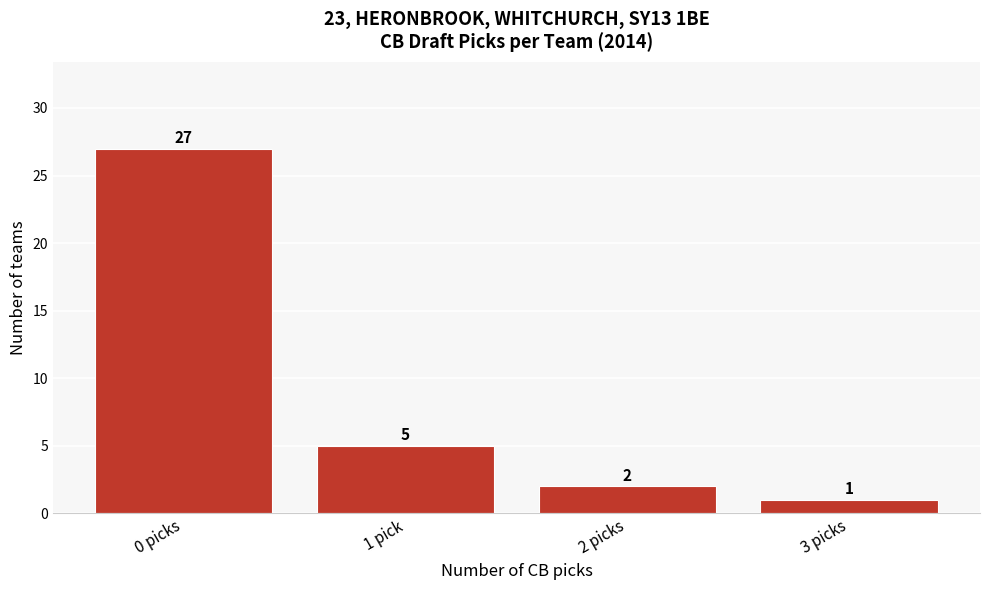

Reading left to right, list all the values displayed in this chart.

0 picks=27	1 pick=5	2 picks=2	3 picks=1